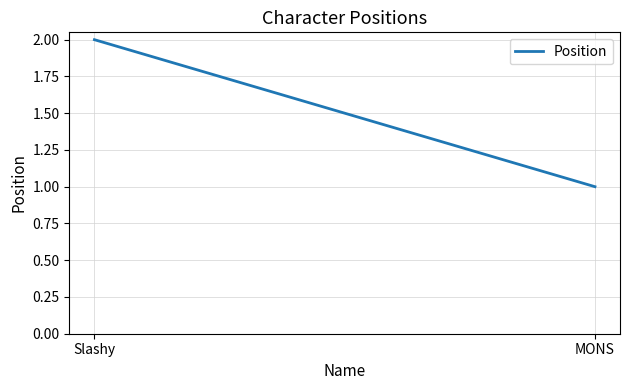

Is it true that the value at MONS is 2?

False